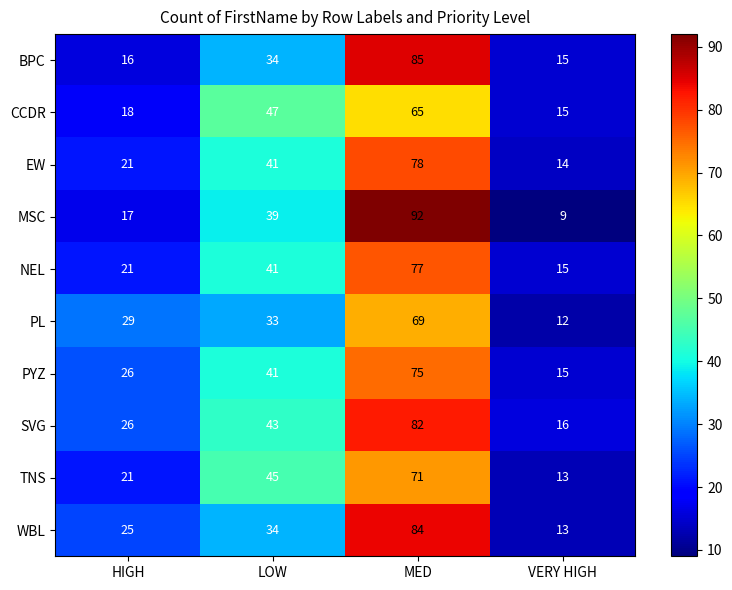

Count the number of categories in the chart.

4